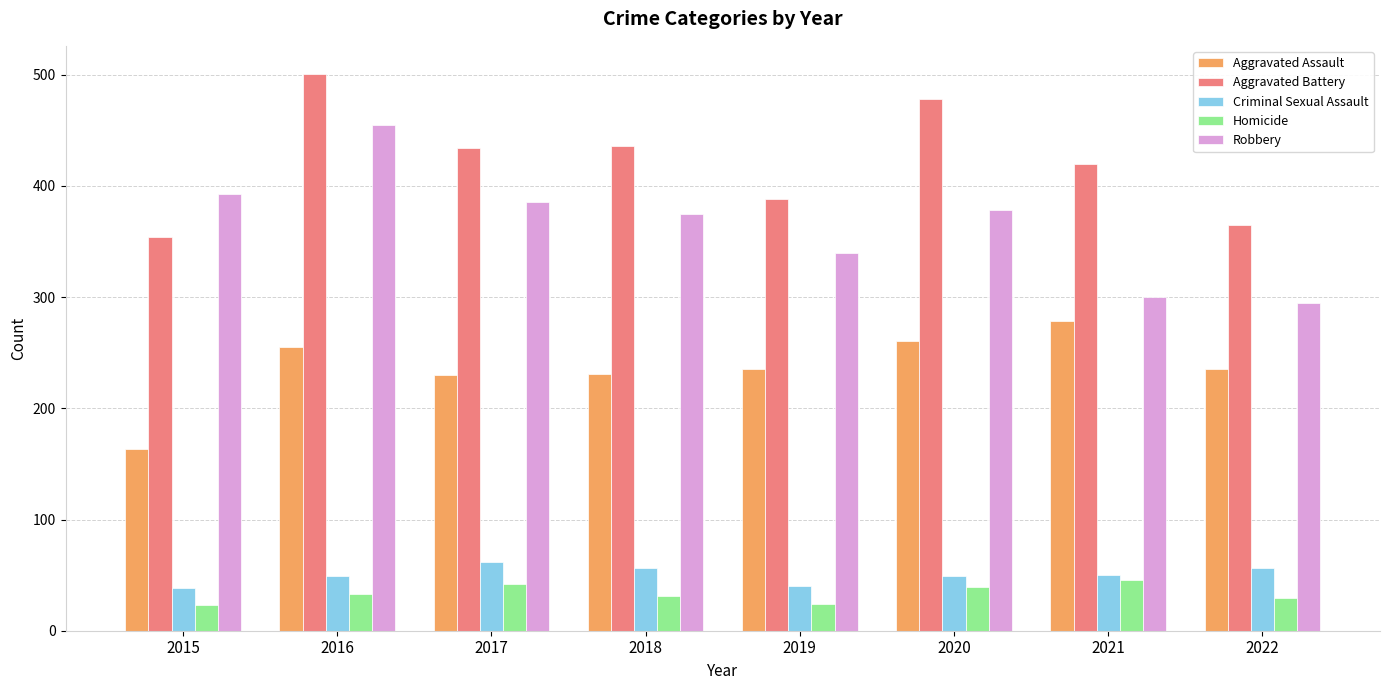

What is the lowest value of the Homicide series?

23